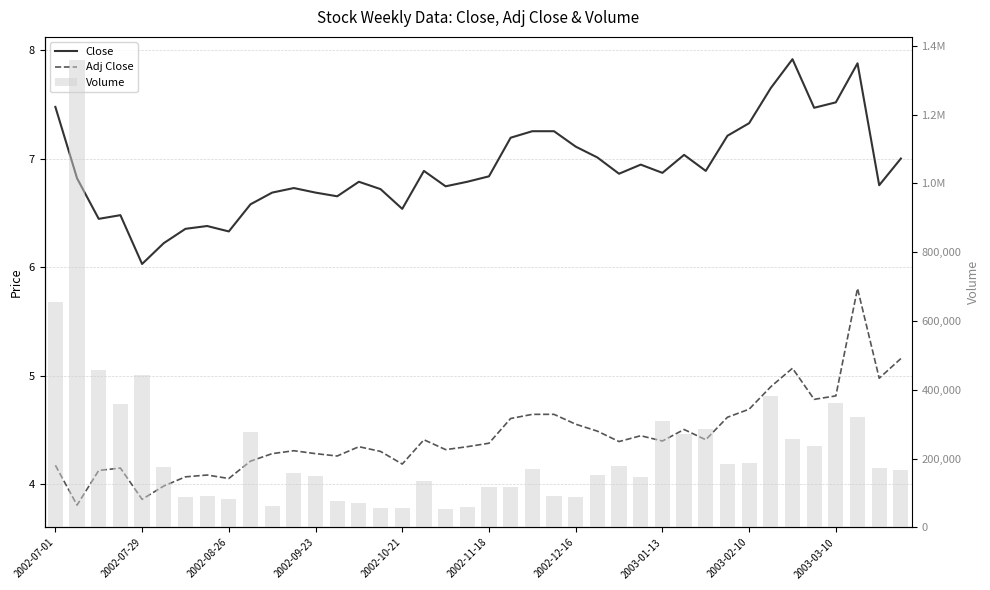

Does the chart contain any negative values?

No